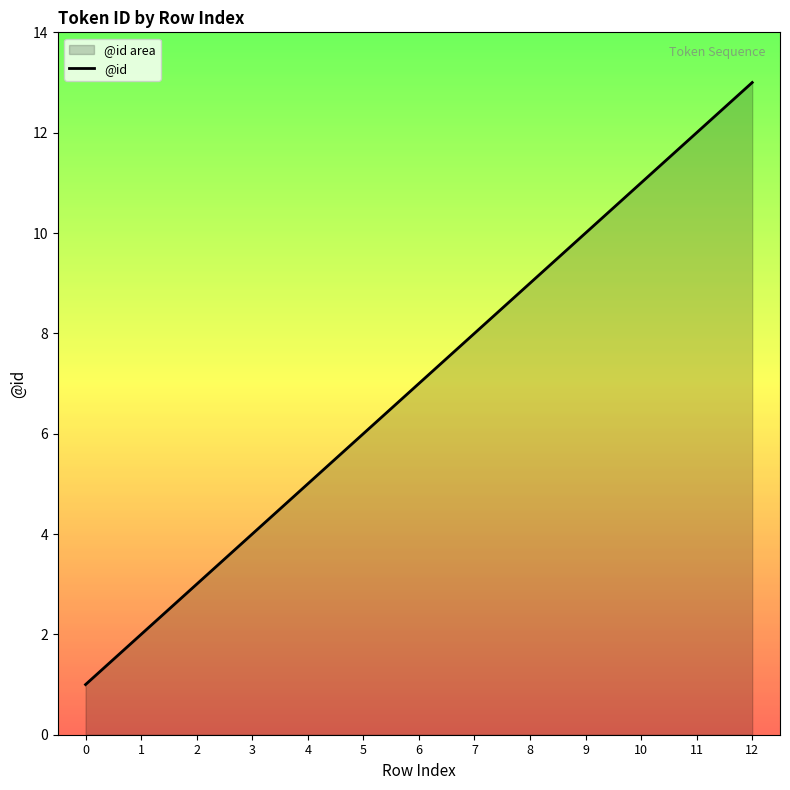

Between 2 and 8, which is larger?

8